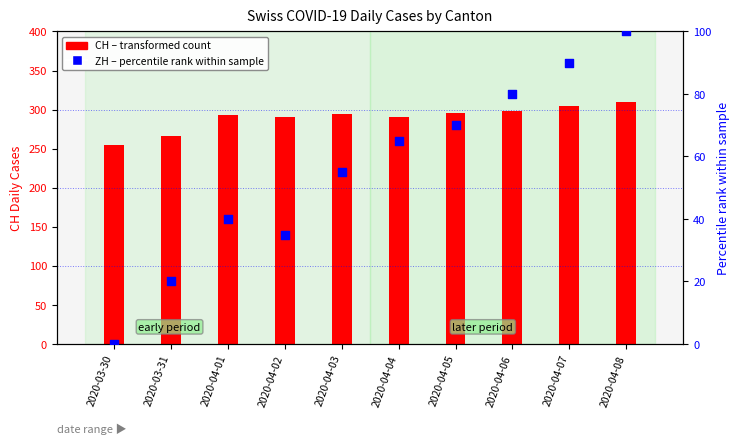

At how many categories does at least one series exceed 245?

10